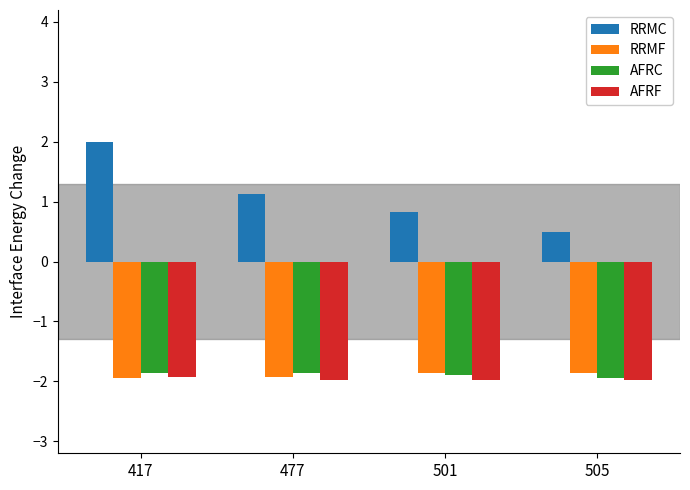

Which series has the largest total across all categories?

RRMC